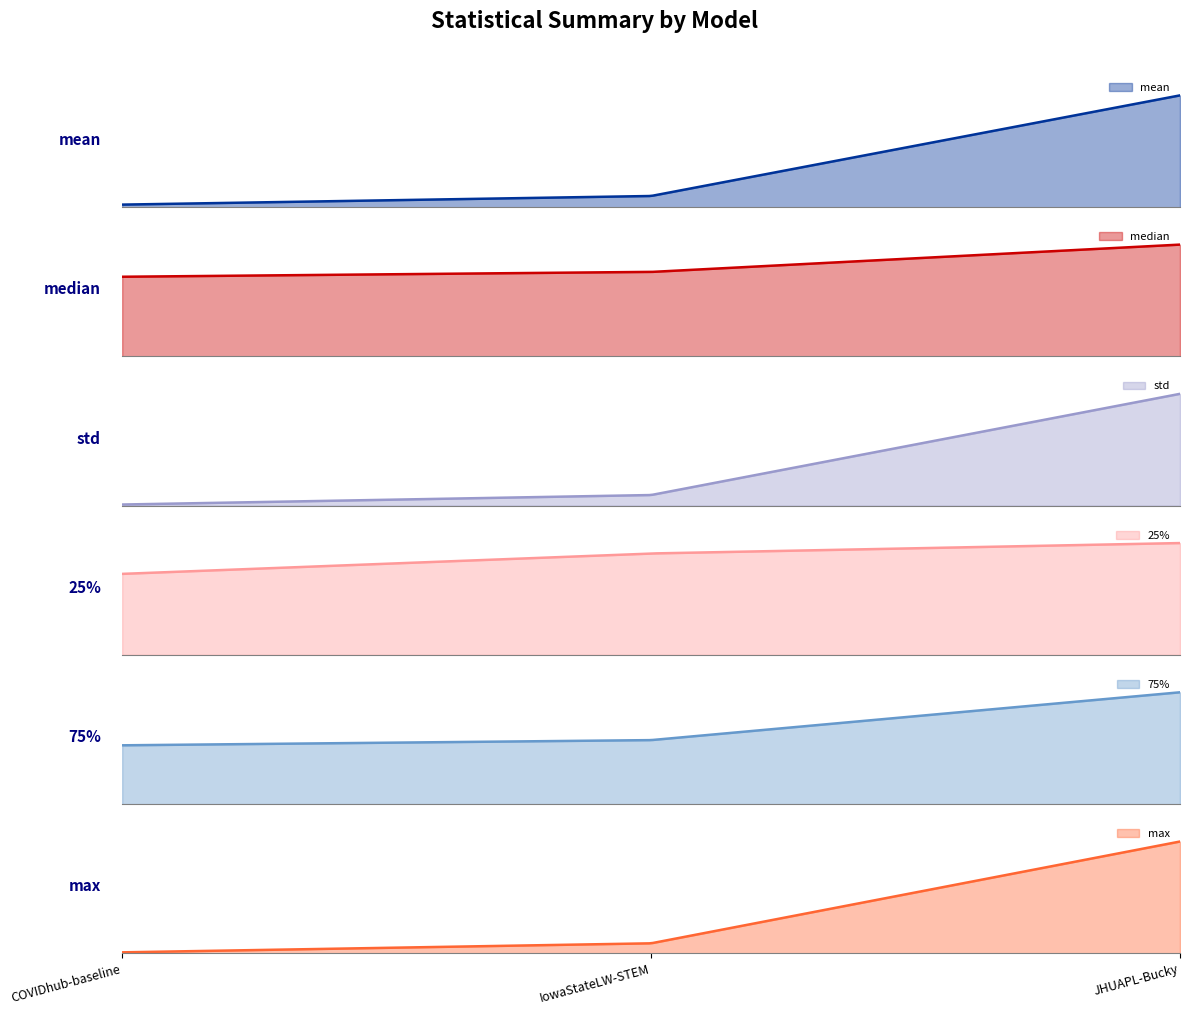

What is the difference between the 25% values at COVIDhub-baseline and IowaStateLW-STEM?

2568.0